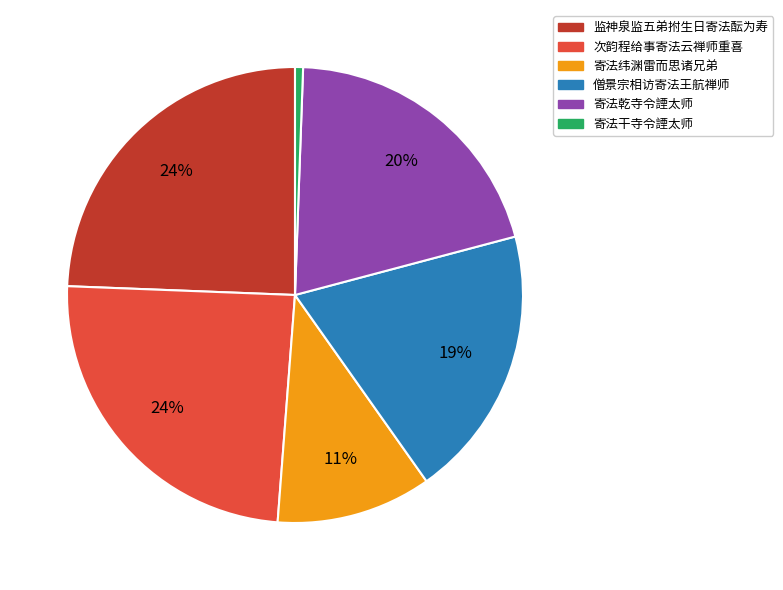

Which category has the smallest portion of the pie?

寄法干寺令諲太师